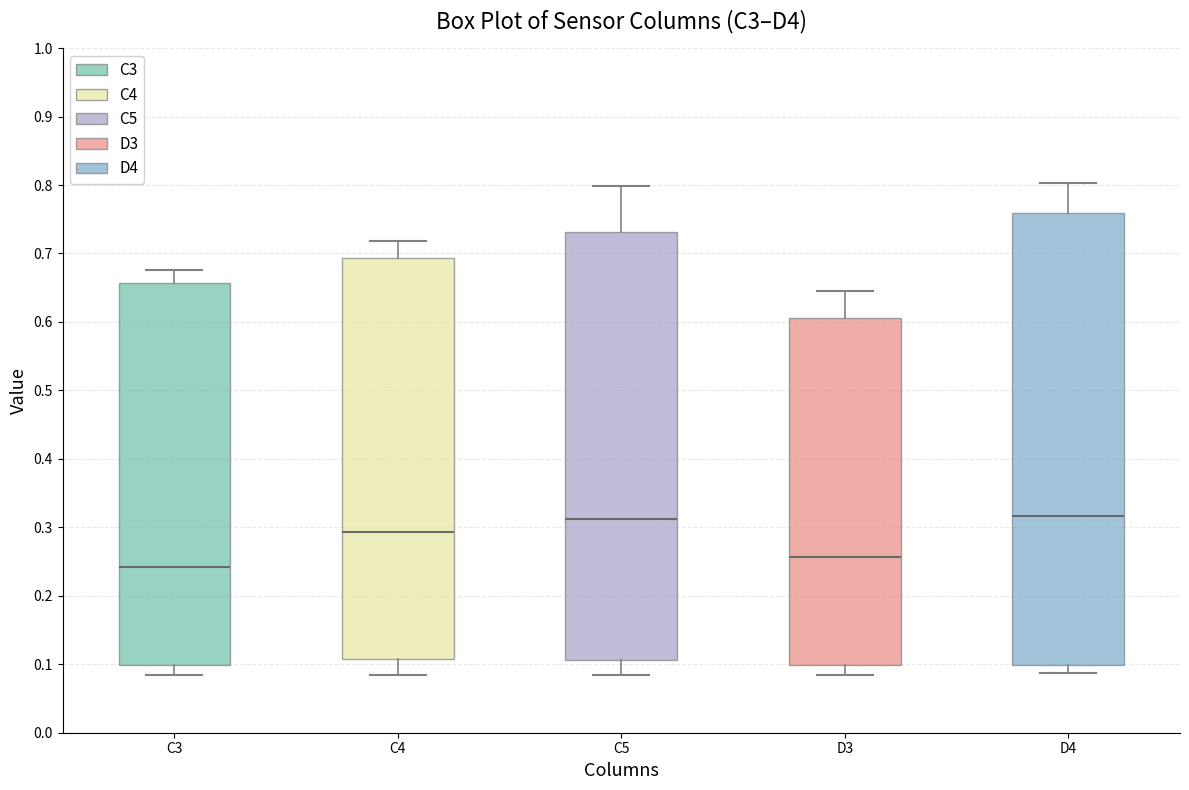

Where does the median line of the box for D3 sit on the y-axis? The values are not printed on the chart, so give them approximately, as read against the axis.

0.26